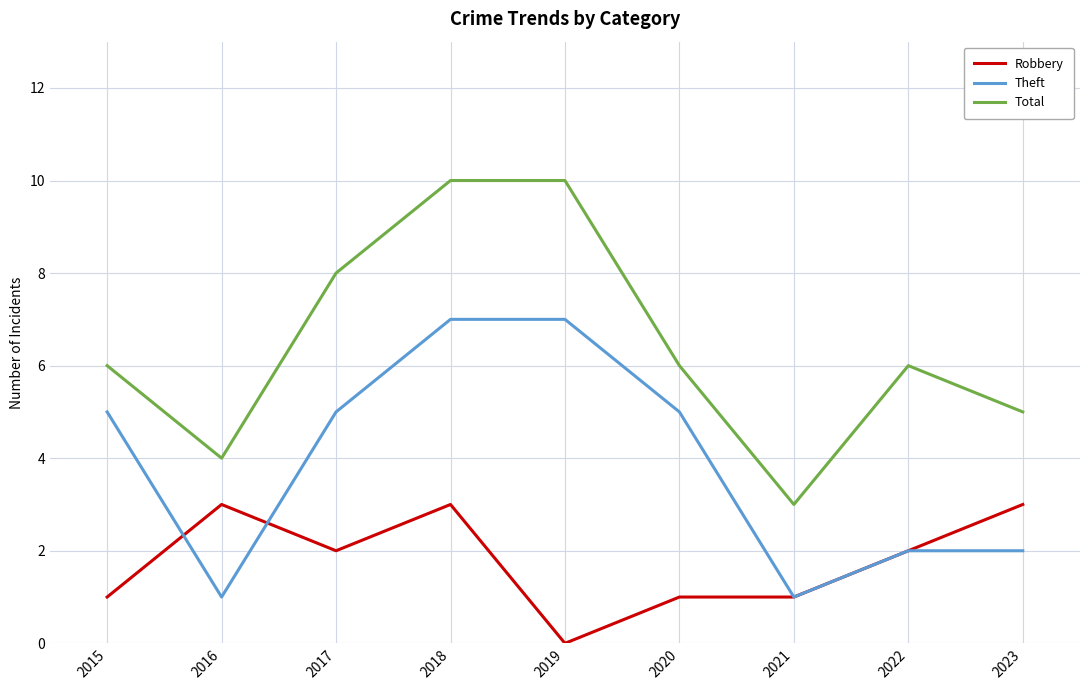

What is the difference between the maximum and minimum values in the Total series?

7